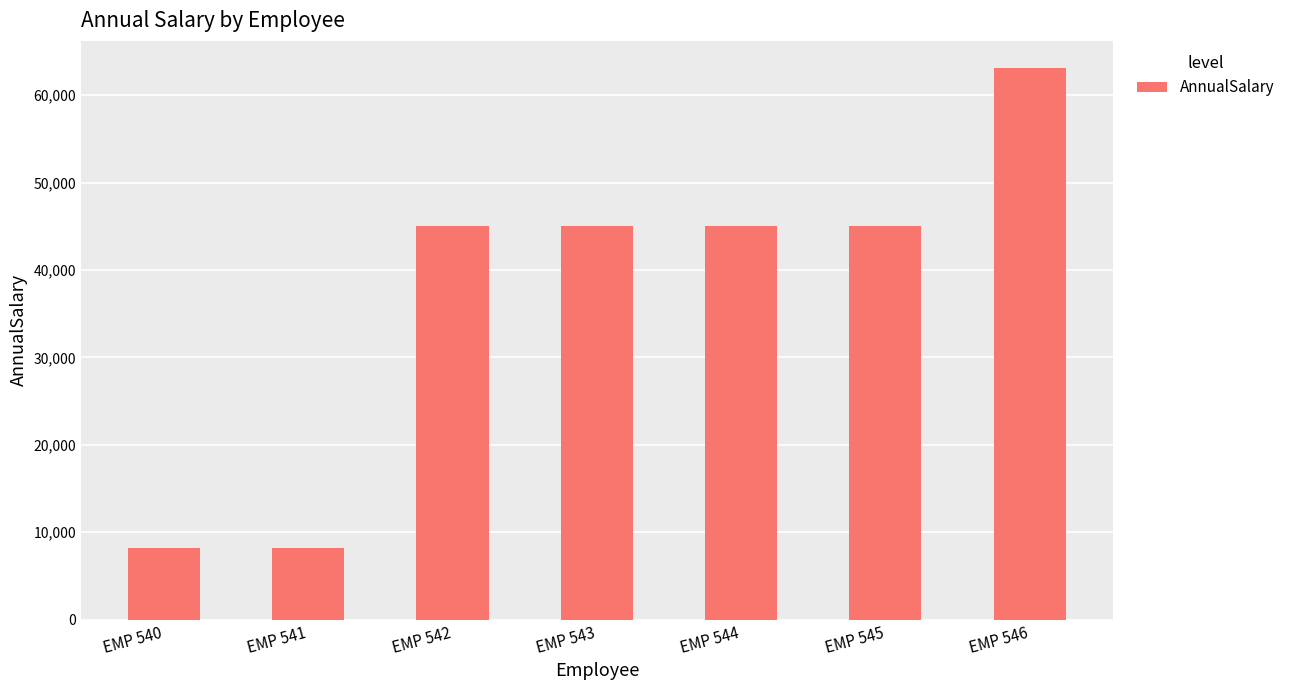

What is the average value?

37059.8